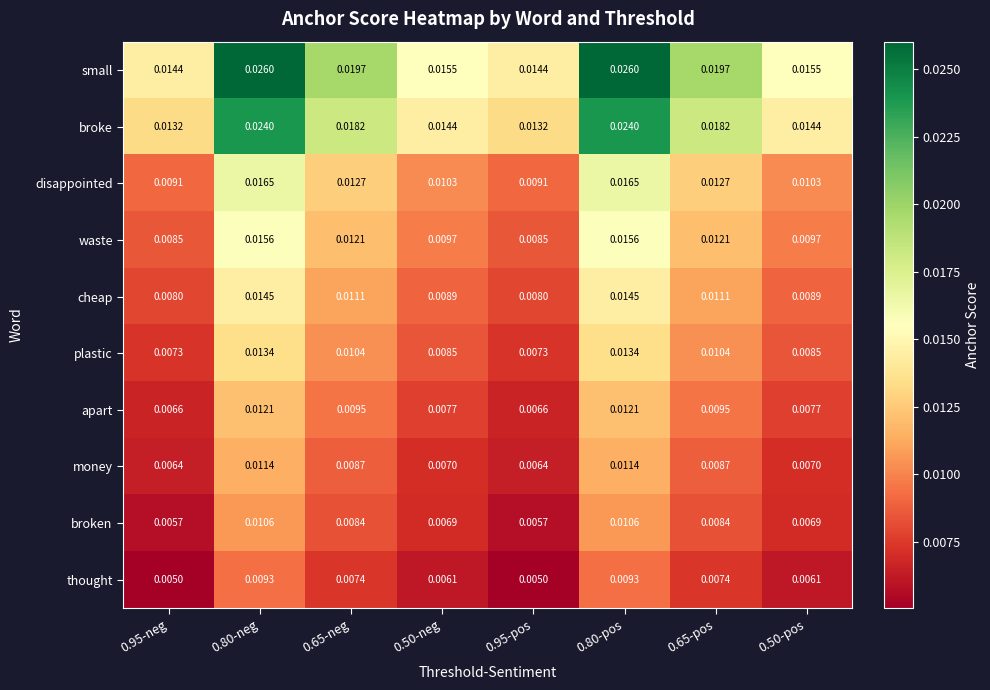

Between 0.65-neg and 0.50-pos, which series saw the biggest shift?

small